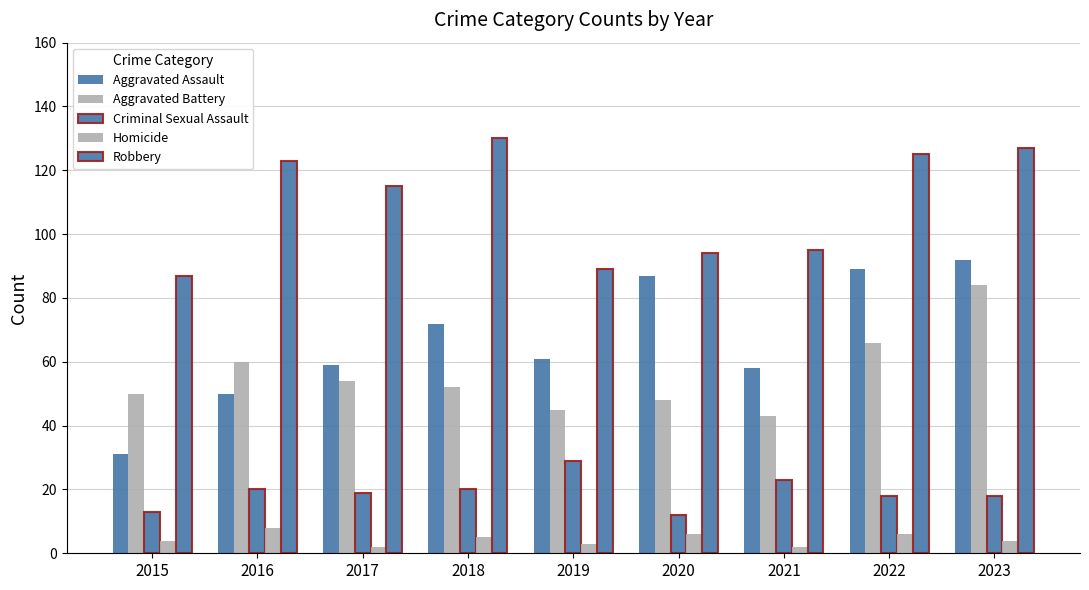

Which series has the widest spread of values?

Aggravated Assault